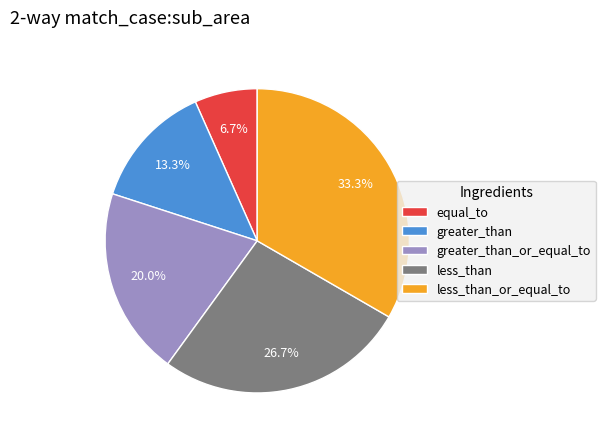

How many slices are in this pie chart?

5